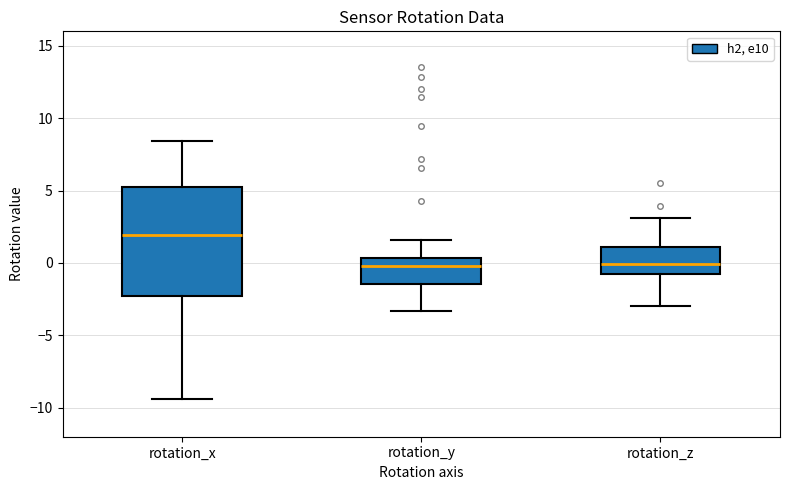

Reading left to right, transcribe this box plot: for each box, give where its median line is, the range the box spans, and where its two whiskers end, as read against the y-axis. The values are not printed on the chart, so give them approximately, as read against the axis.

rotation_x: median 2.0, box -2.5 to 5.5, whiskers -9.5 to 8.5
rotation_y: median 0.0, box -1.5 to 0.5, whiskers -3.5 to 1.5
rotation_z: median 0.0, box -1.0 to 1.0, whiskers -3.0 to 3.0